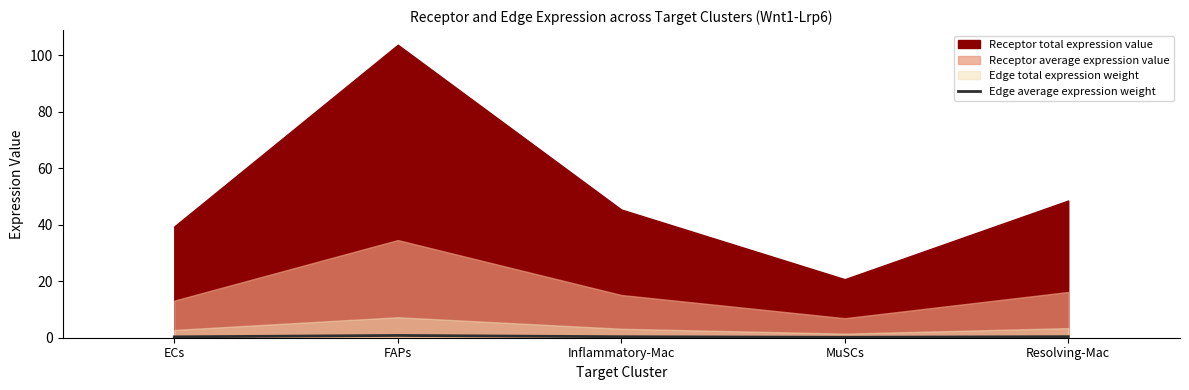

The chart shows a value of 0.3 at MuSCs. True or false?

False